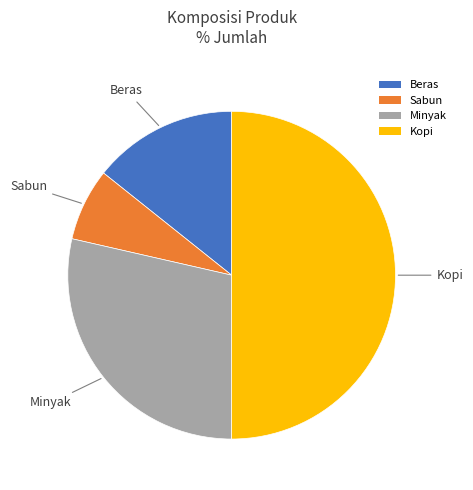

Approximately how many times larger is the value at Beras compared to Minyak?

0.5